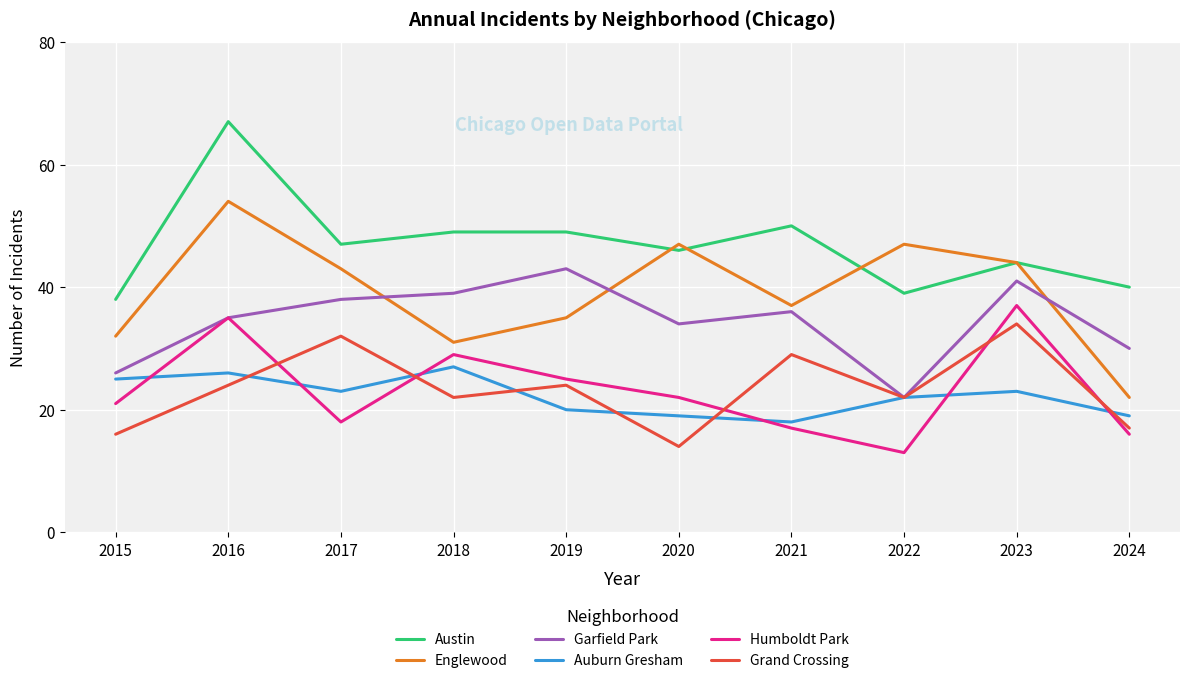

True or false: Englewood and Grand Crossing intersect in this chart.

False